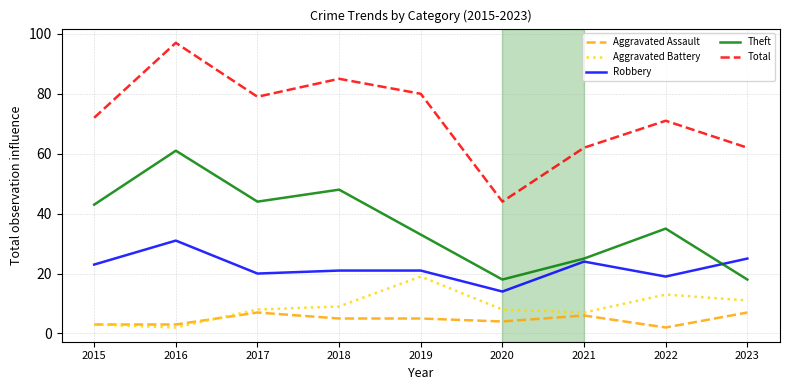

Does the chart display data point markers on the line(s)?

No